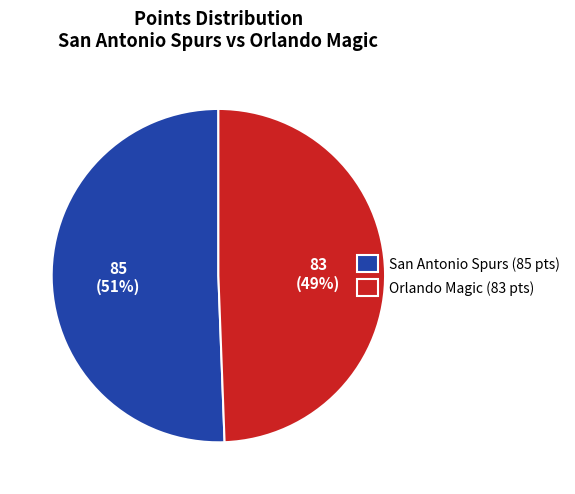

How many slices are in this pie chart?

2